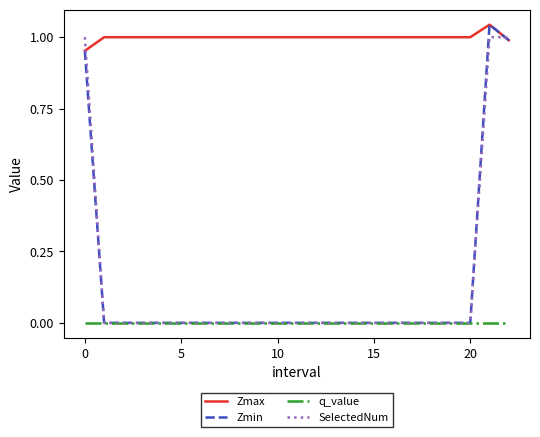

How many categories are shown in the chart?

23